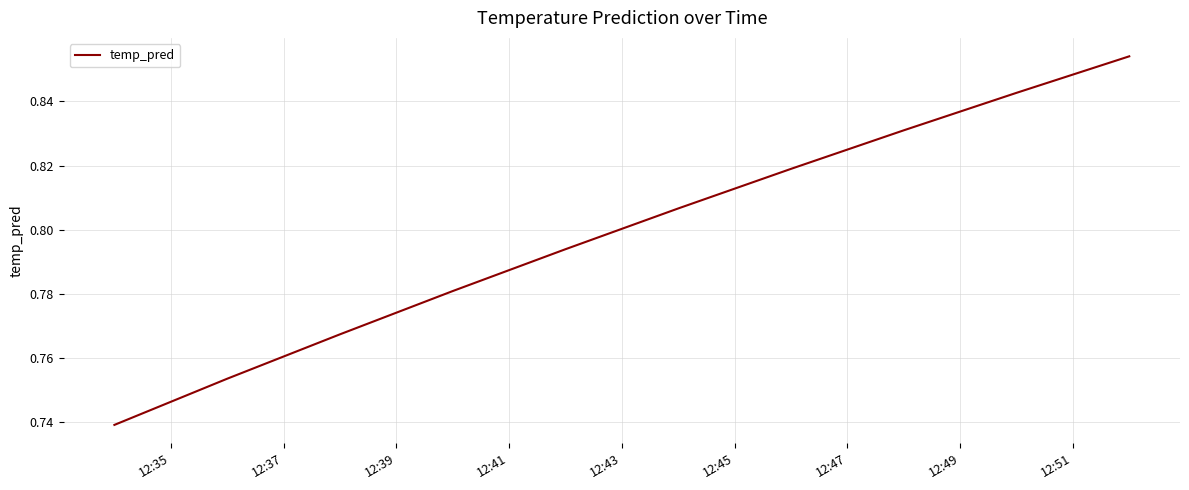

What is the label of the 6th point from the right?

12:43